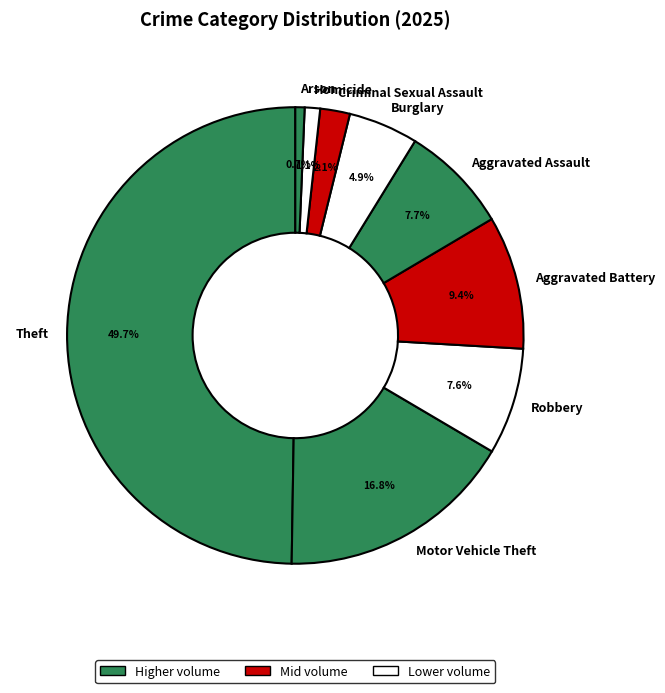

How many slices are in this pie chart?

9